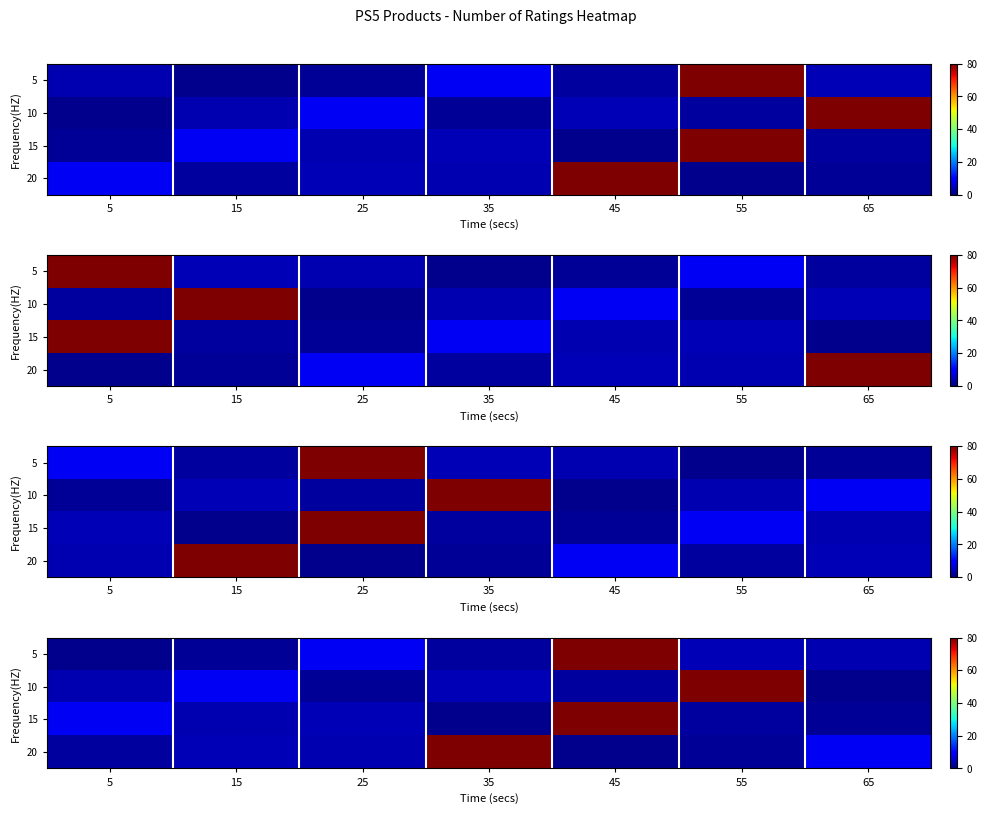

Is the value of 5 at 35 greater than the value of 15 at 35?

Yes